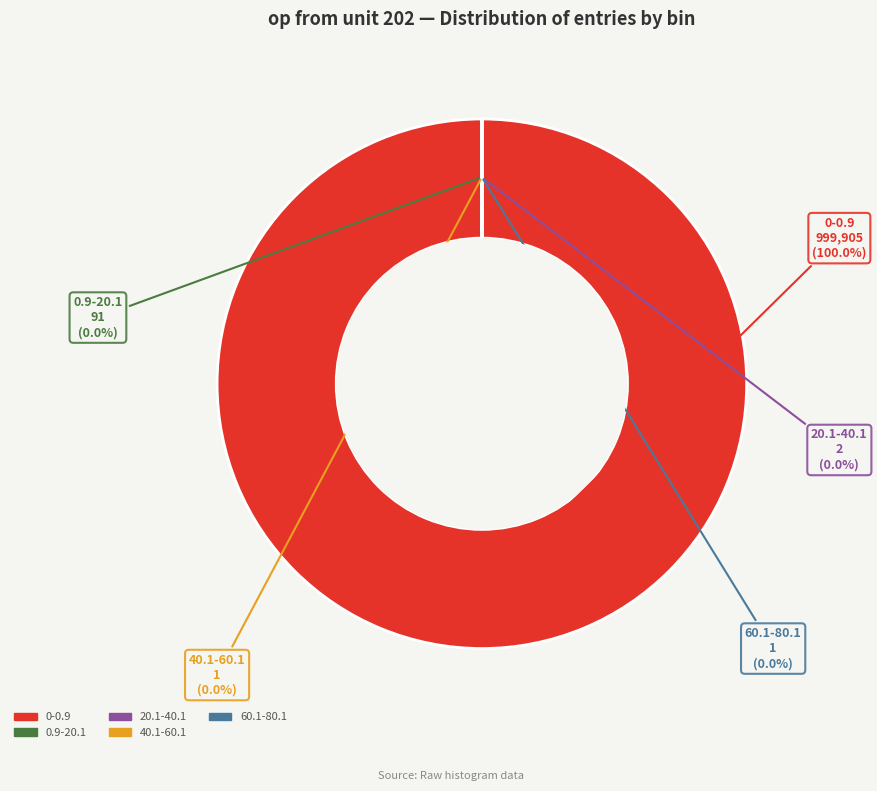

Which slice represents more than half of the pie?

0-0.9